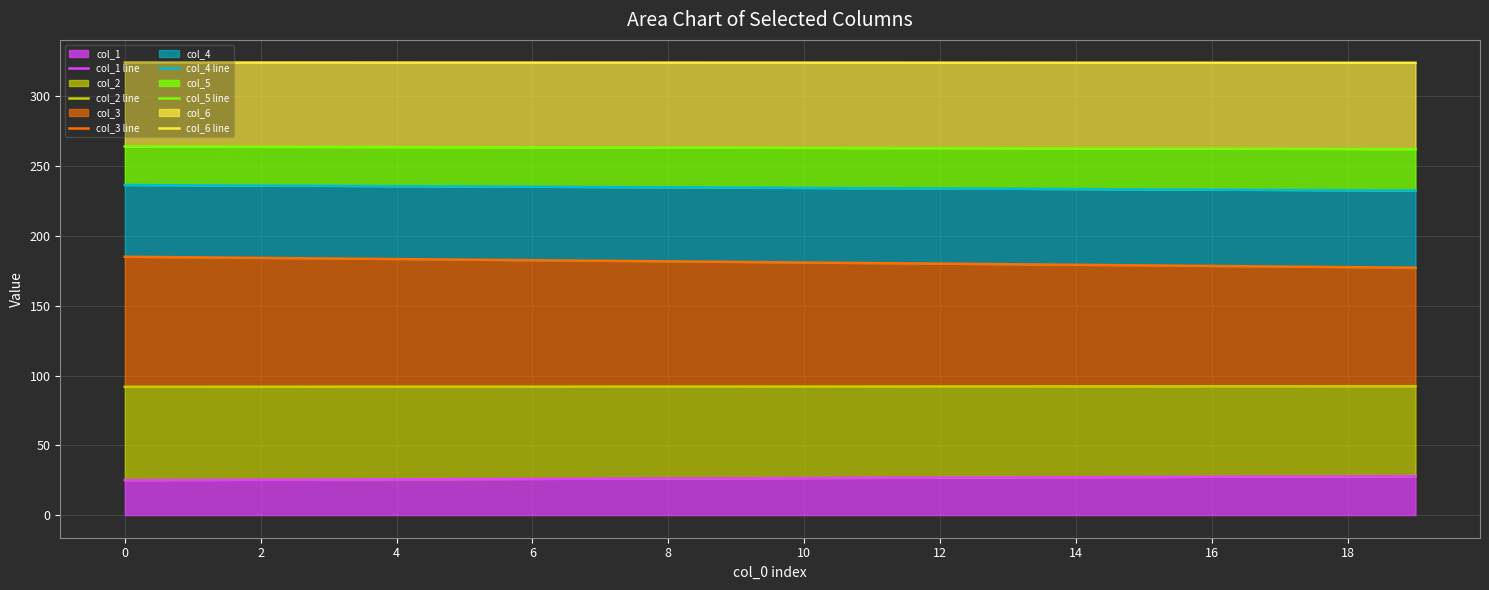

What is the maximum value for col_1?

27.9